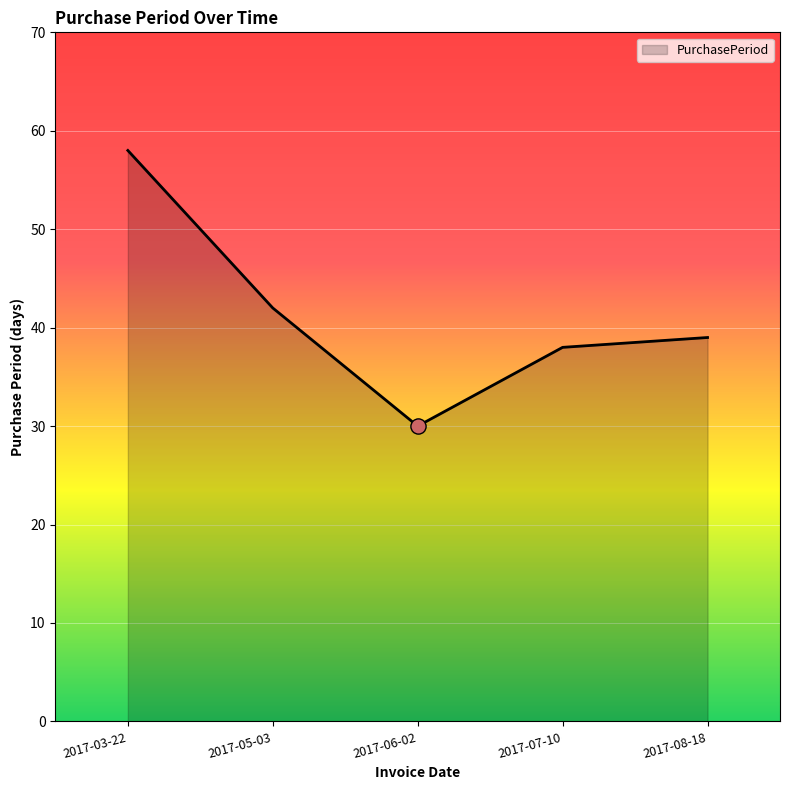

What is the ratio of the value at 2017-05-03 to the value at 2017-03-22?

0.7